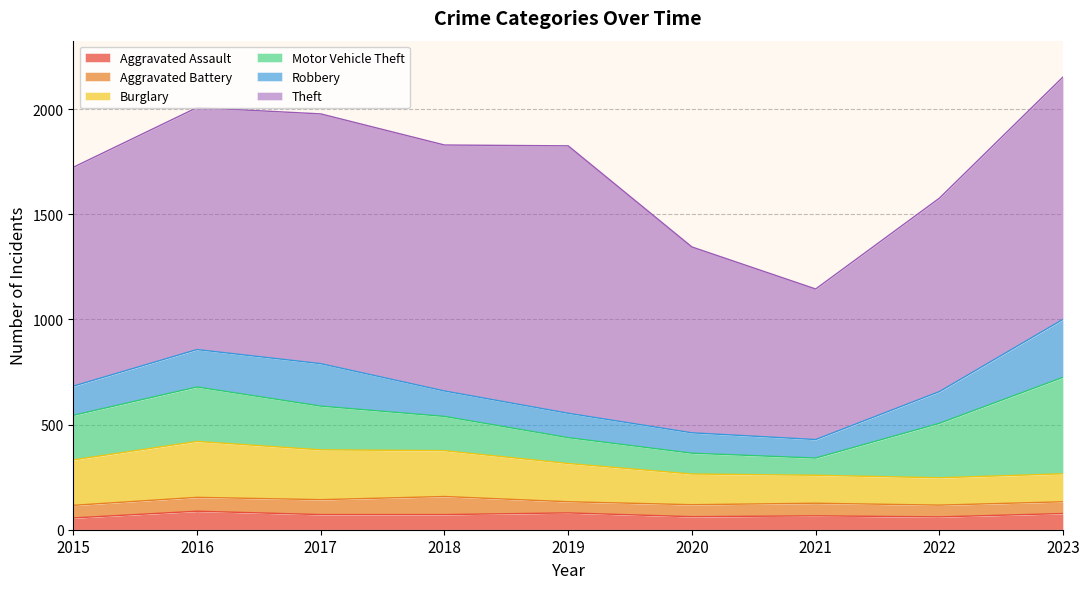

List the series in order of their peak value, lowest first.

Aggravated Battery, Aggravated Assault, Burglary, Robbery, Motor Vehicle Theft, Theft